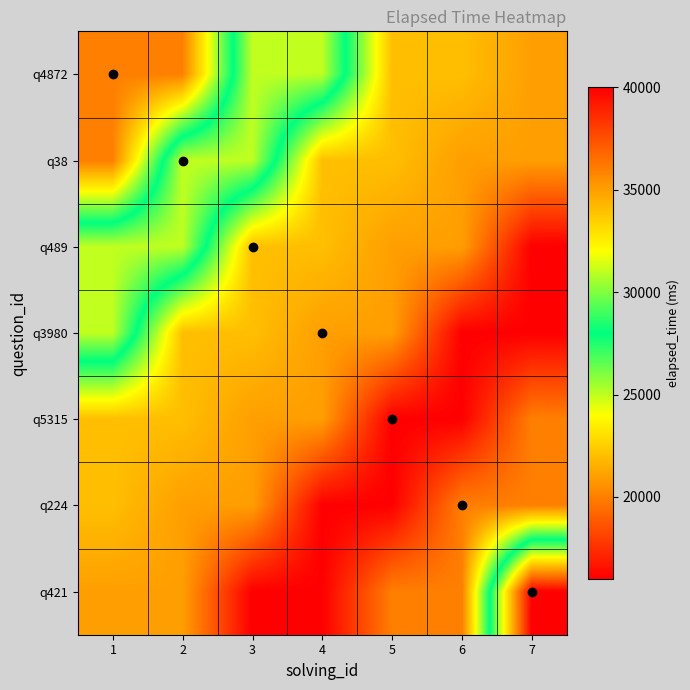

What is the spread (max minus min) of values at 3?

15000